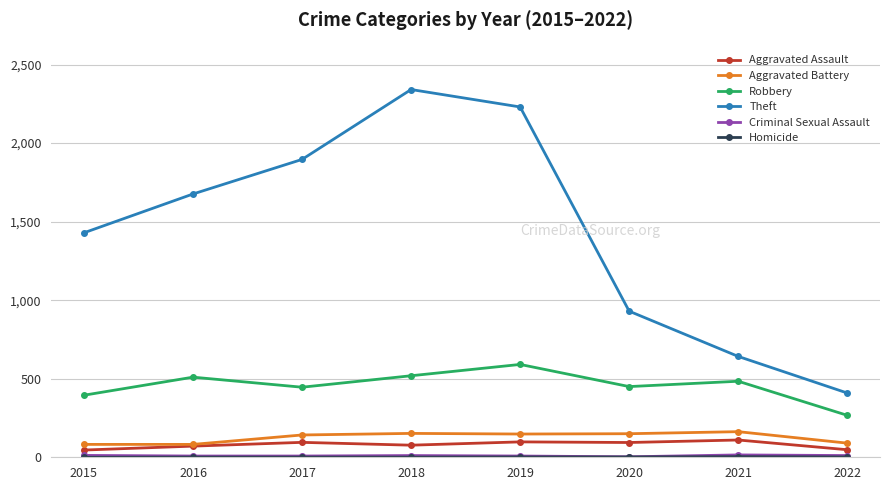

What is the maximum value shown in the chart?

2341